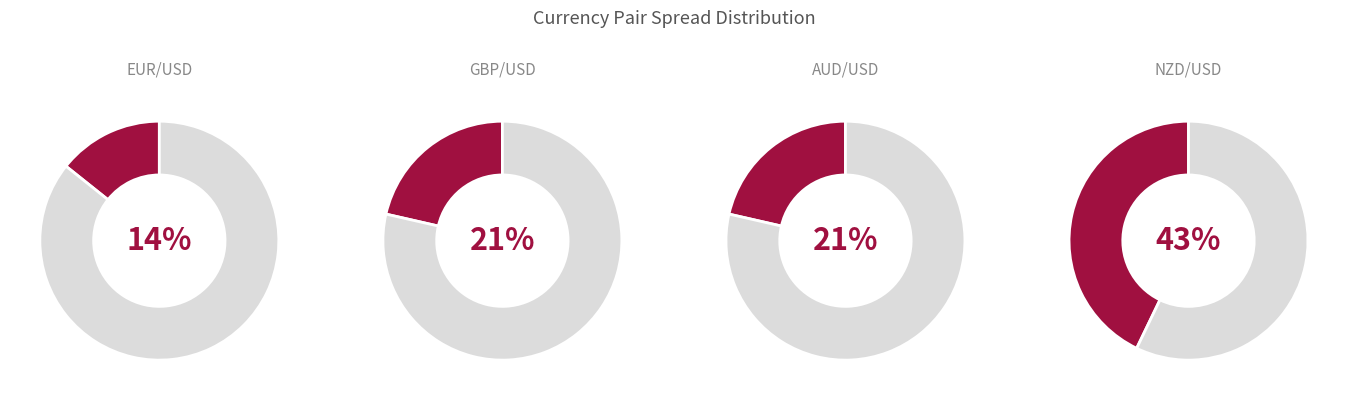

What percentage do GBP/USD and EUR/USD together represent?

35.7%